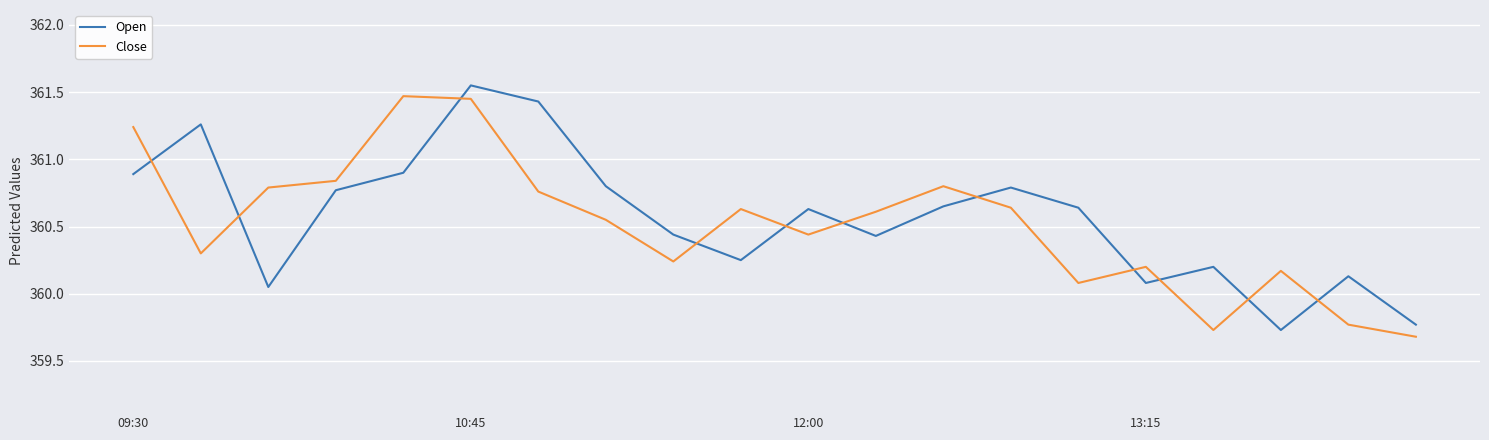

After their last crossing, which series has the higher values: Open or Close?

Open